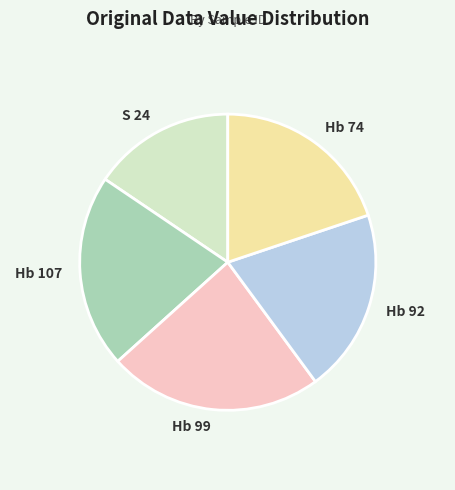

What is the ratio of the value at Hb 107 to the value at Hb 92?

1.1